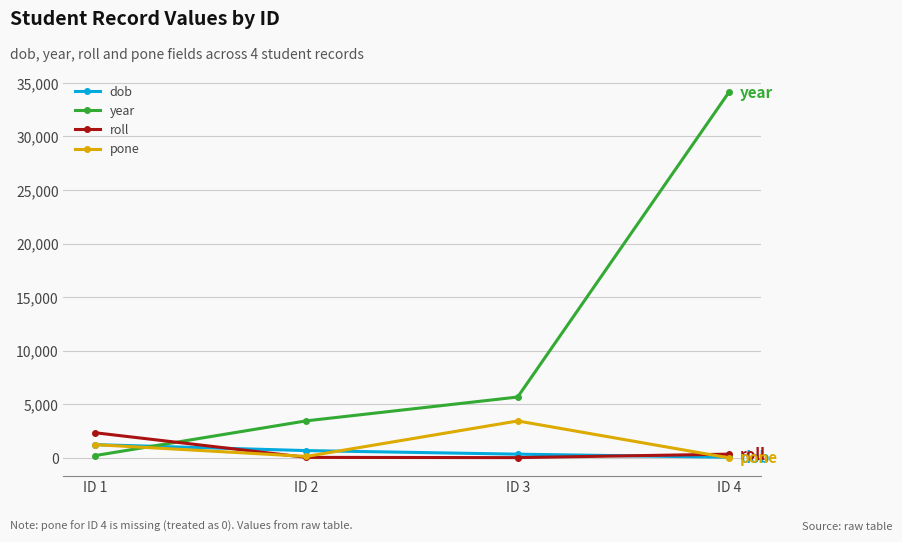

At how many categories does at least one series exceed 32883?

1